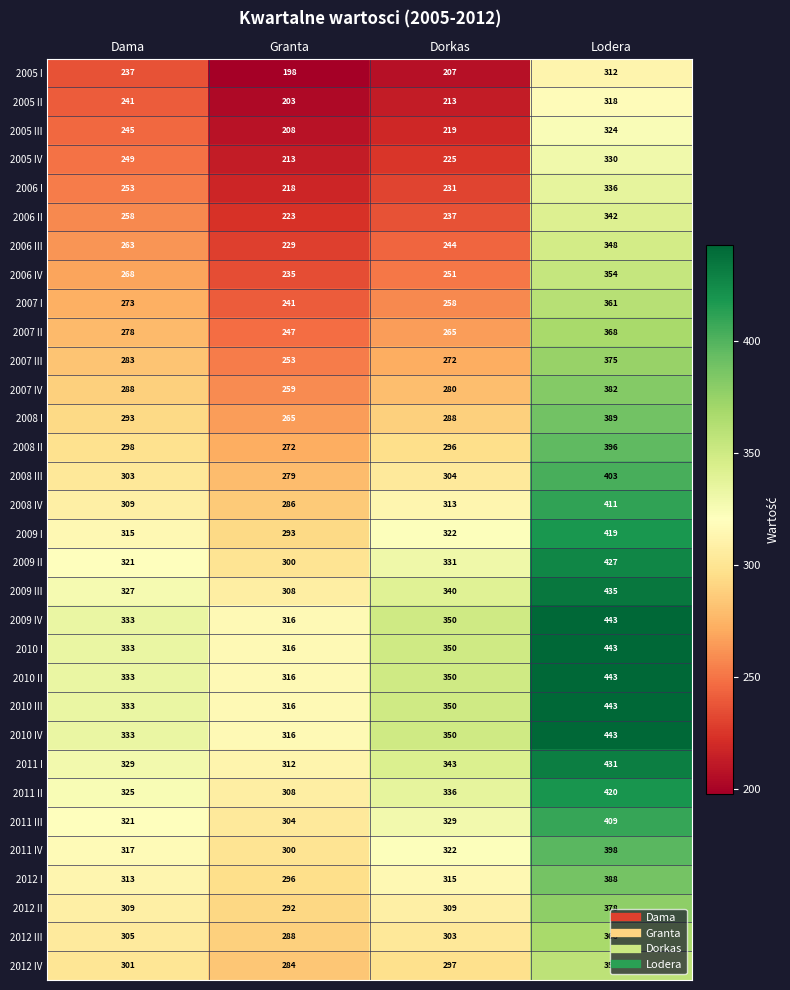

The value of 2007 I at Dorkas is 258. True or false?

True